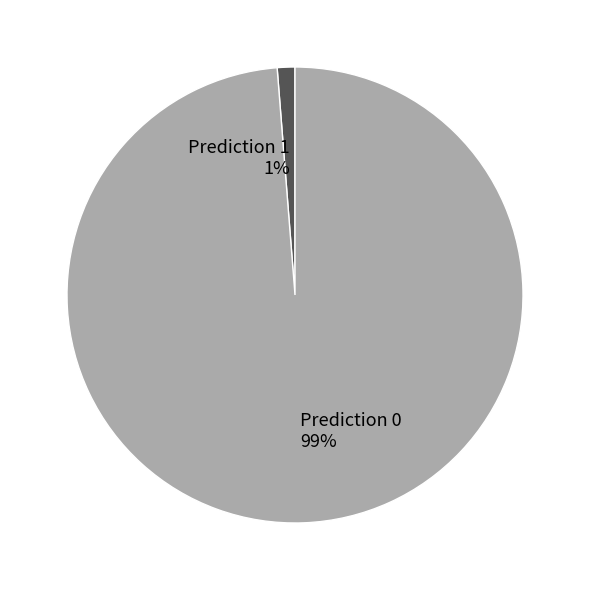

Which category accounts for the majority?

Prediction 0